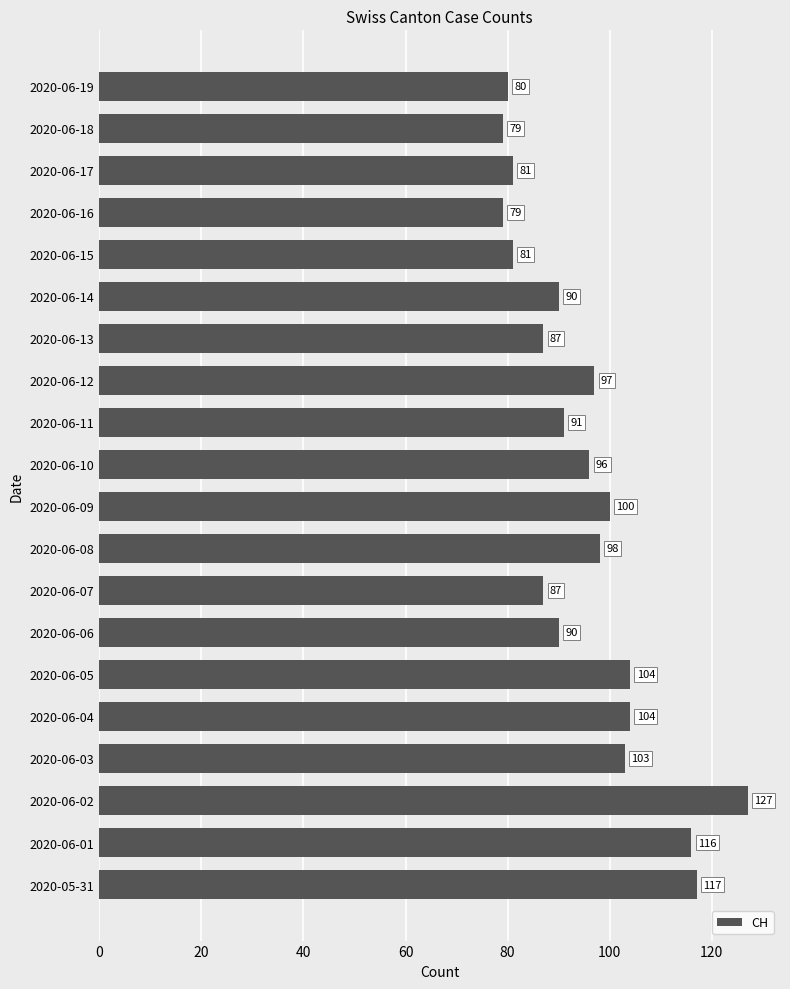

What is the change in value from 2020-06-11 to 2020-06-12?

+6